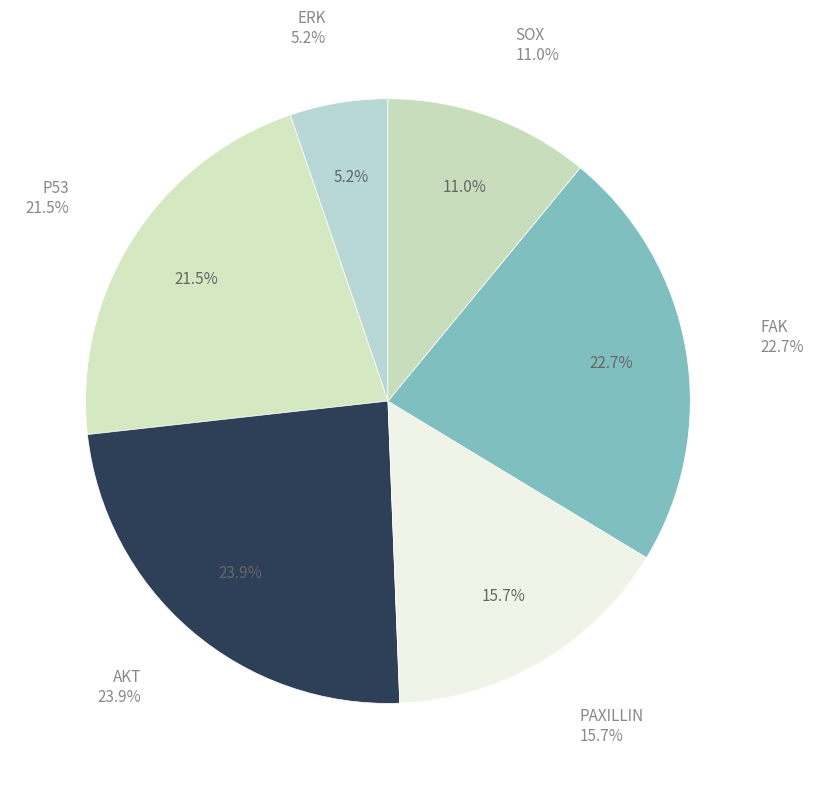

True or false: FAK accounts for 36% of the total.

False